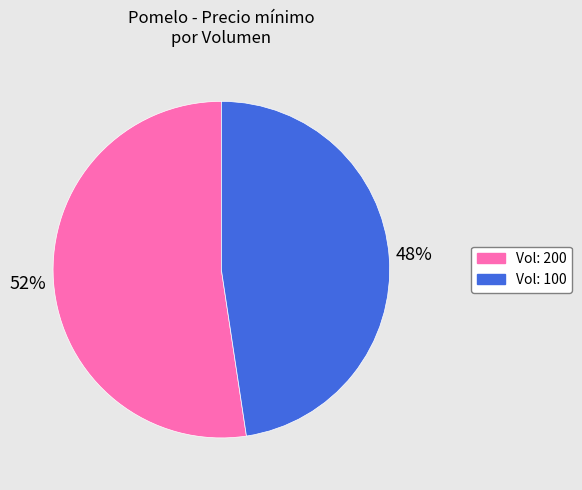

How many slices are in this pie chart?

2